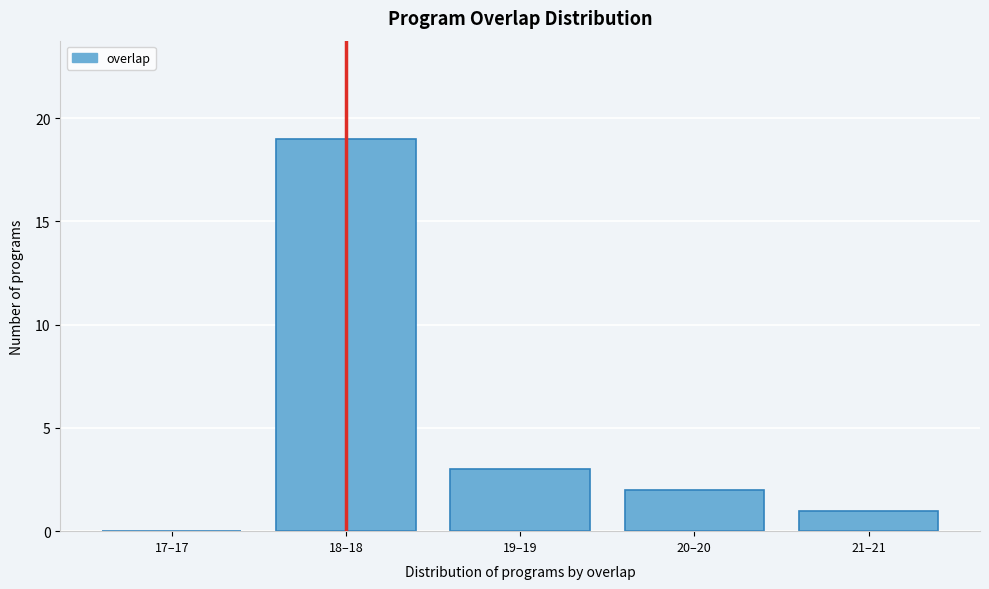

Reading right to left, transcribe all the data shown in this chart.

21–21=1	20–20=2	19–19=3	18–18=19	17–17=0